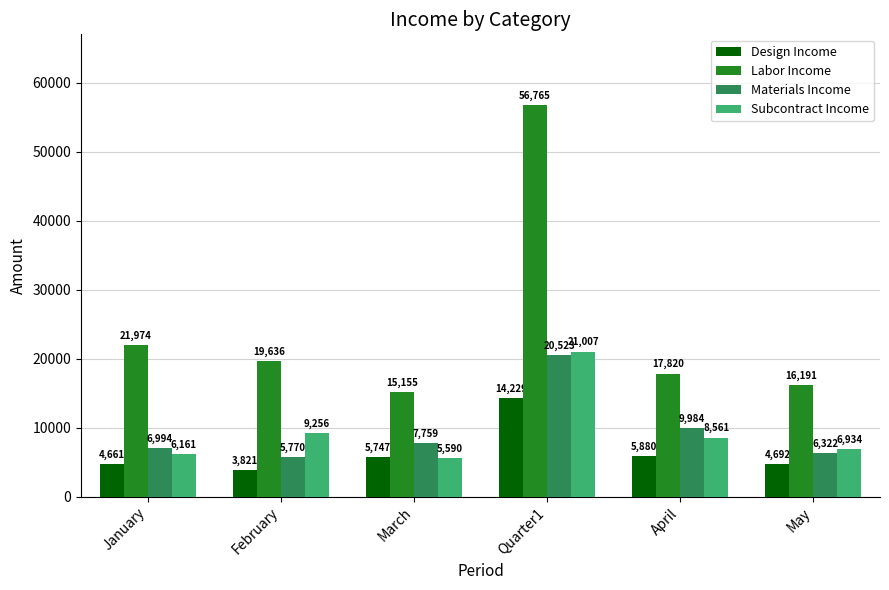

How many groups of bars are there?

6